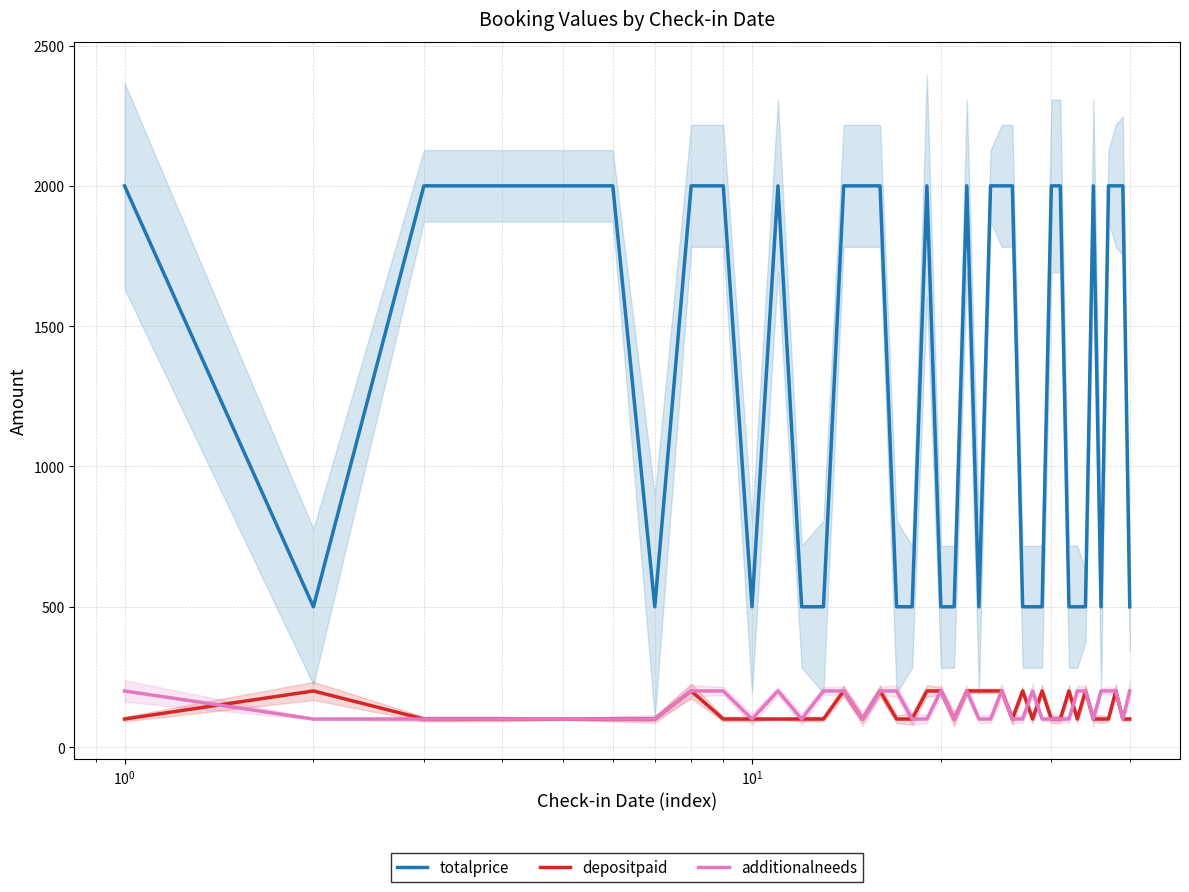

Which series has the widest spread of values?

totalprice